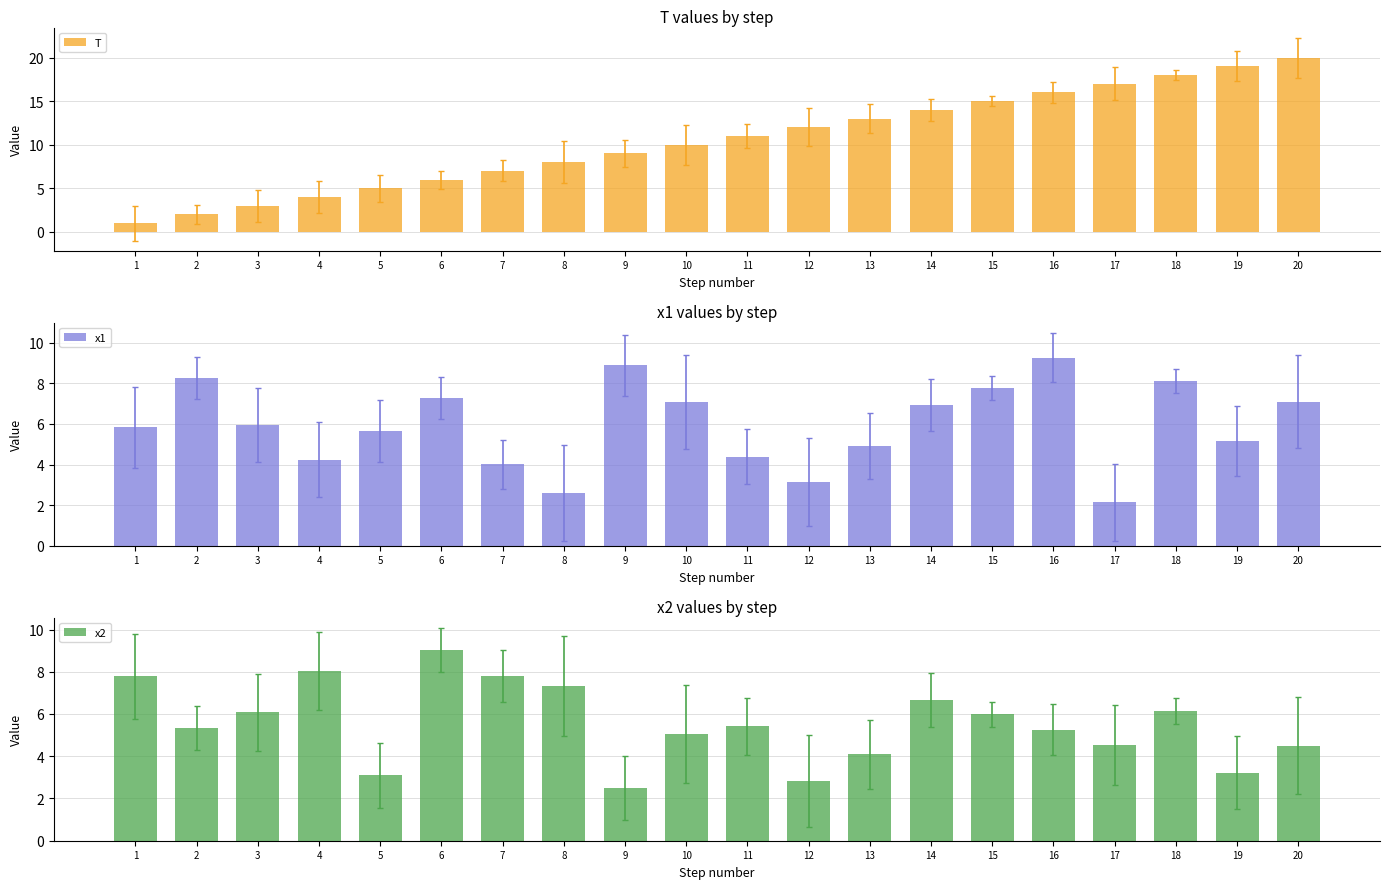

Which series has the largest total across all categories?

T